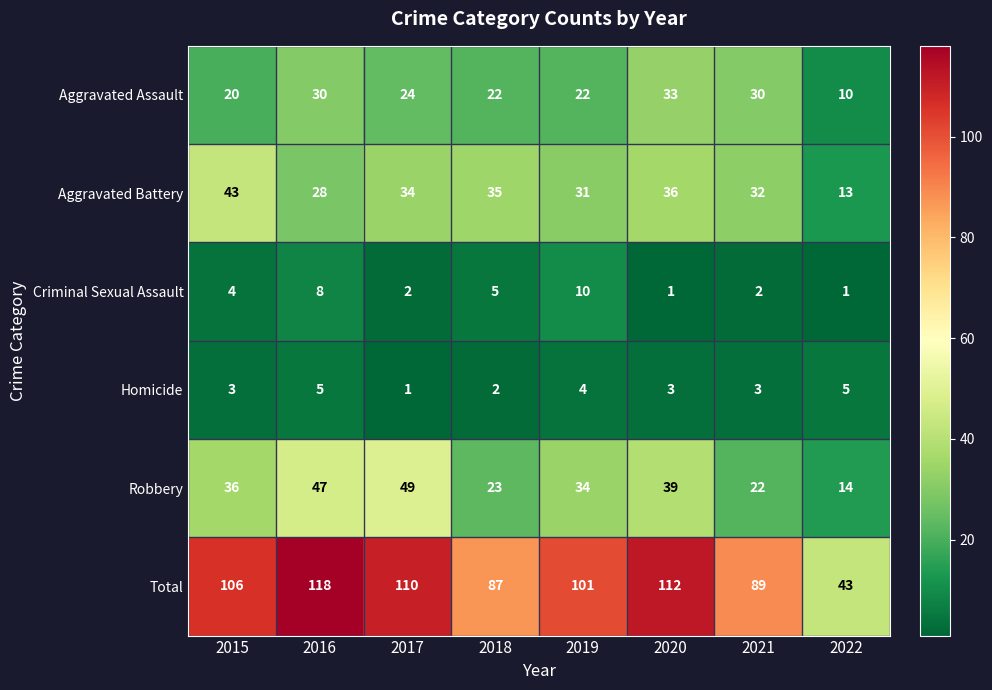

At which label does Total reach its peak?

2016